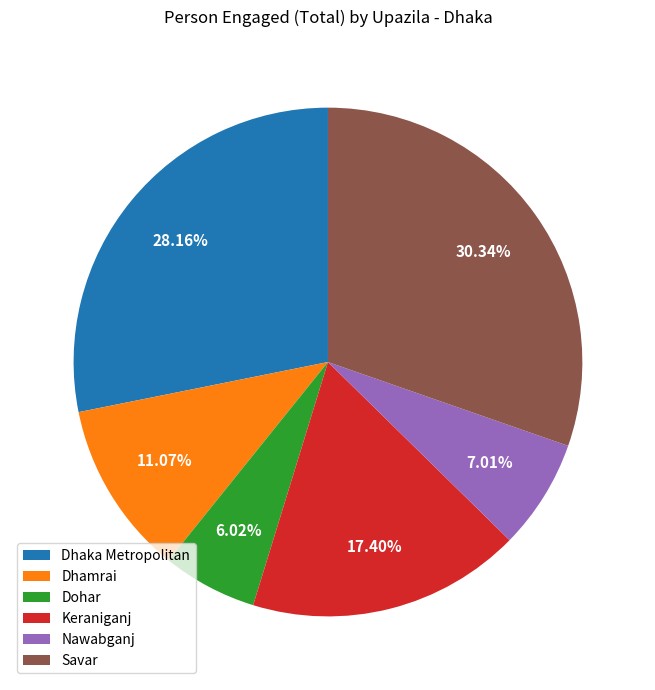

True or false: Dhamrai accounts for 6% of the total.

False